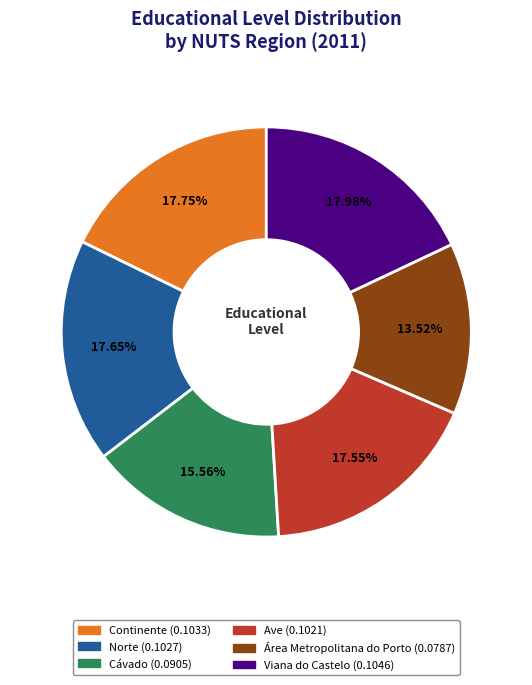

How many segments does this pie chart have?

6